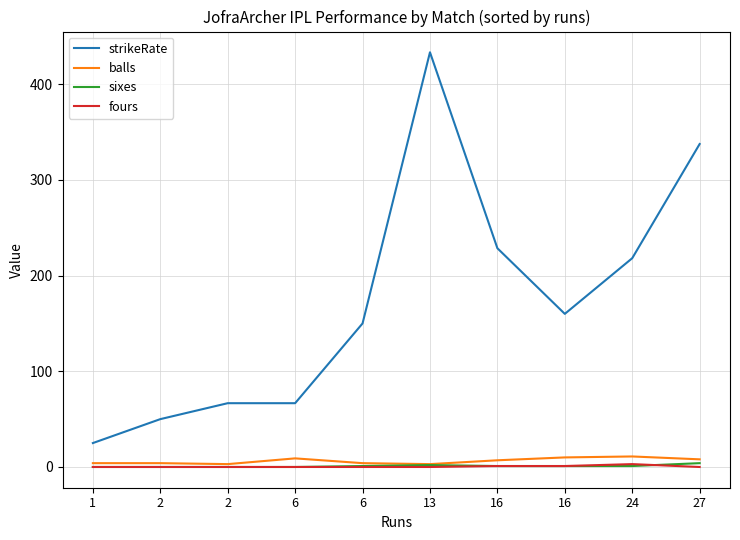

Reading right to left, list all the values displayed in this chart.

strikeRate: 27=337.5	24=218.2	16=160.0	16=228.6	13=433.3	6=150.0	6=66.7	2=66.7	2=50.0	1=25.0
balls: 27=8.0	24=11.0	16=10.0	16=7.0	13=3.0	6=4.0	6=9.0	2=3.0	2=4.0	1=4.0
sixes: 27=4.0	24=1.0	16=1.0	16=1.0	13=2.0	6=1.0	6=0.0	2=0.0	2=0.0	1=0.0
fours: 27=0.0	24=3.0	16=1.0	16=1.0	13=0.0	6=0.0	6=0.0	2=0.0	2=0.0	1=0.0